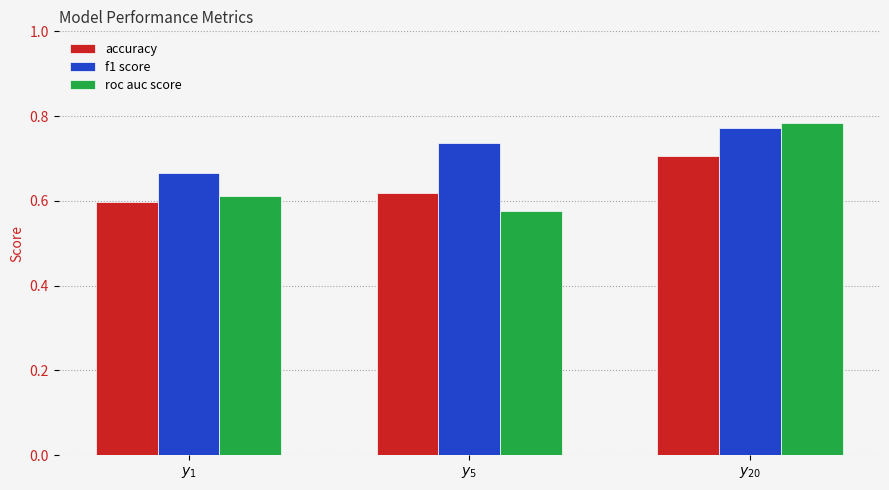

What is the sum of the roc auc score values at $y_5$ and $y_1$?

1.2